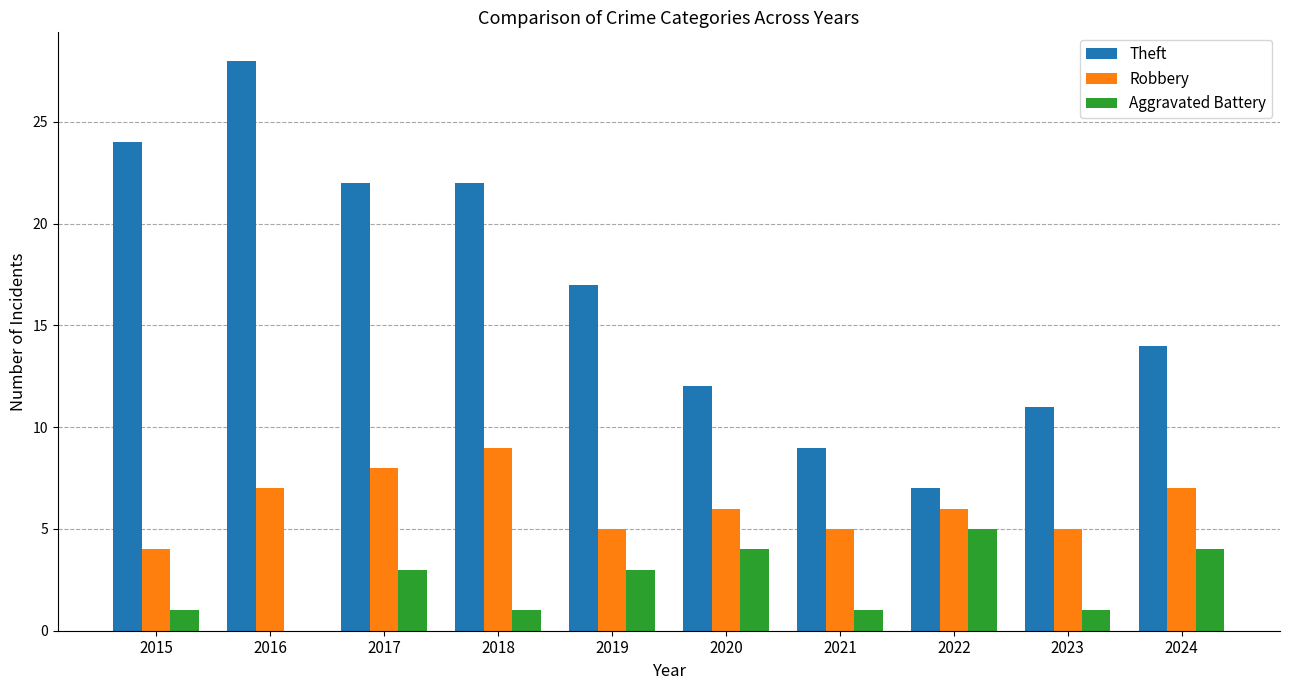

What is the difference between the Theft values at 2022 and 2023?

4